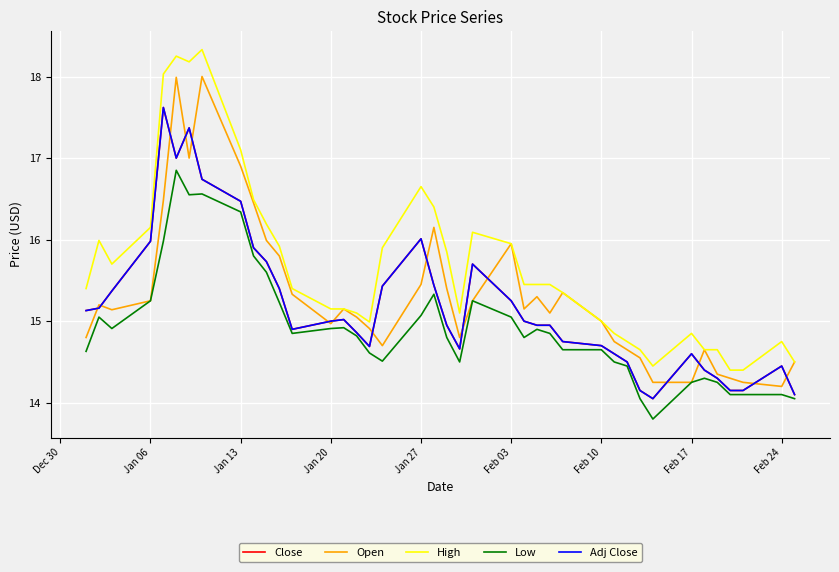

Does the chart display data point markers on the line(s)?

No